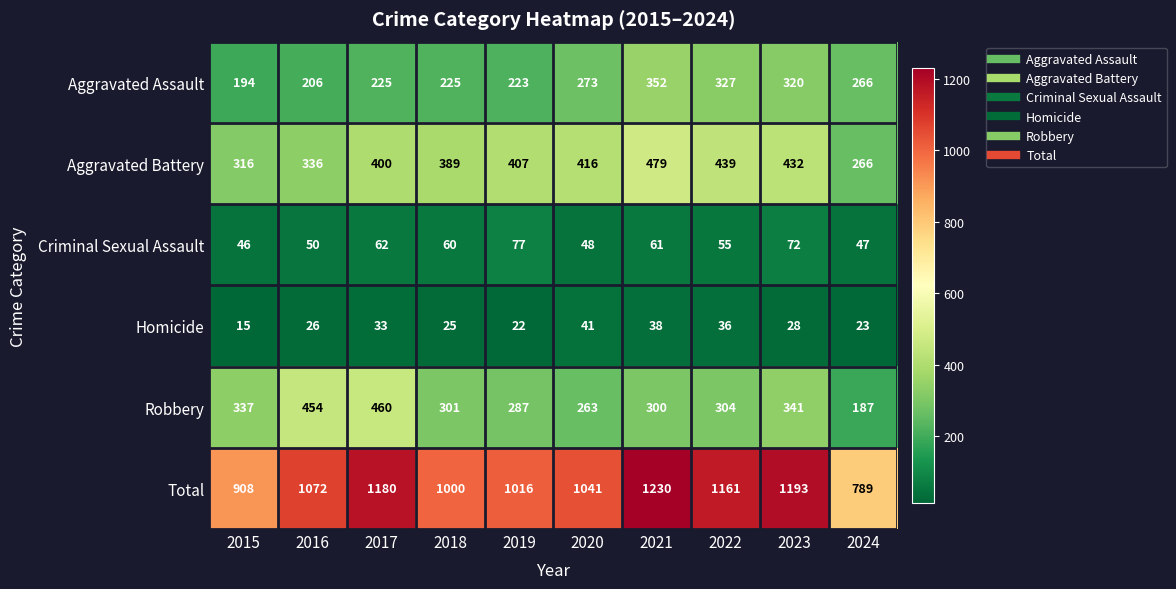

Rank the series by their maximum value, from highest to lowest.

Total, Aggravated Battery, Robbery, Aggravated Assault, Criminal Sexual Assault, Homicide